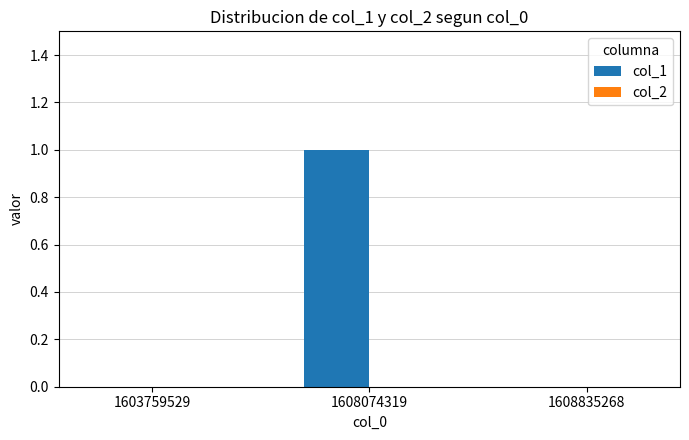

Which category has the highest value across all series?

1608074319